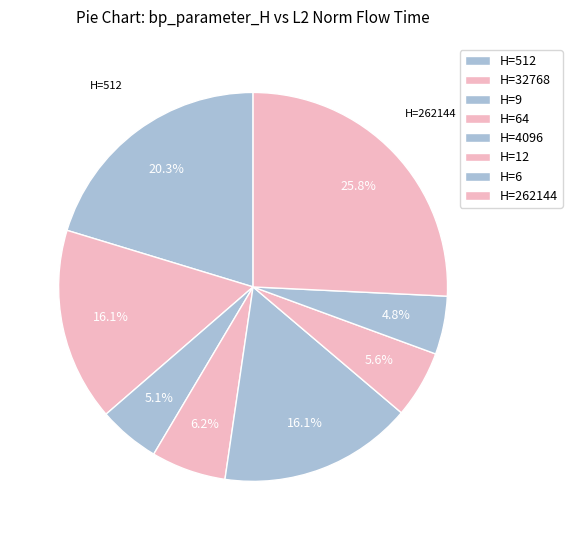

Count the number of slices in the pie.

8